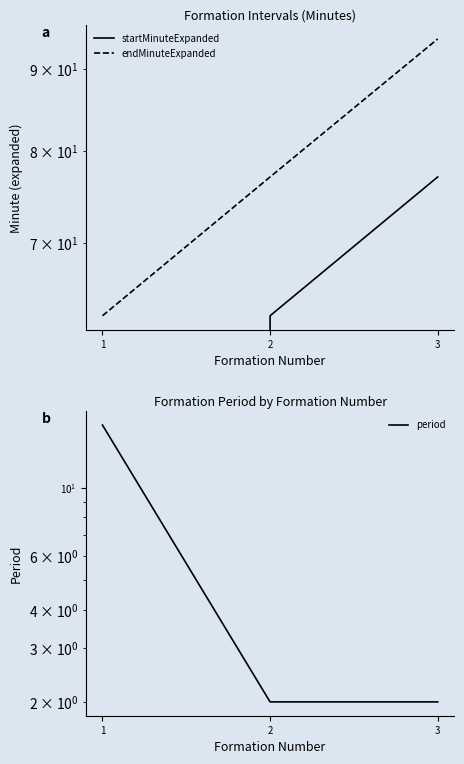

Between 1 and 3, which series saw the biggest shift?

startMinuteExpanded